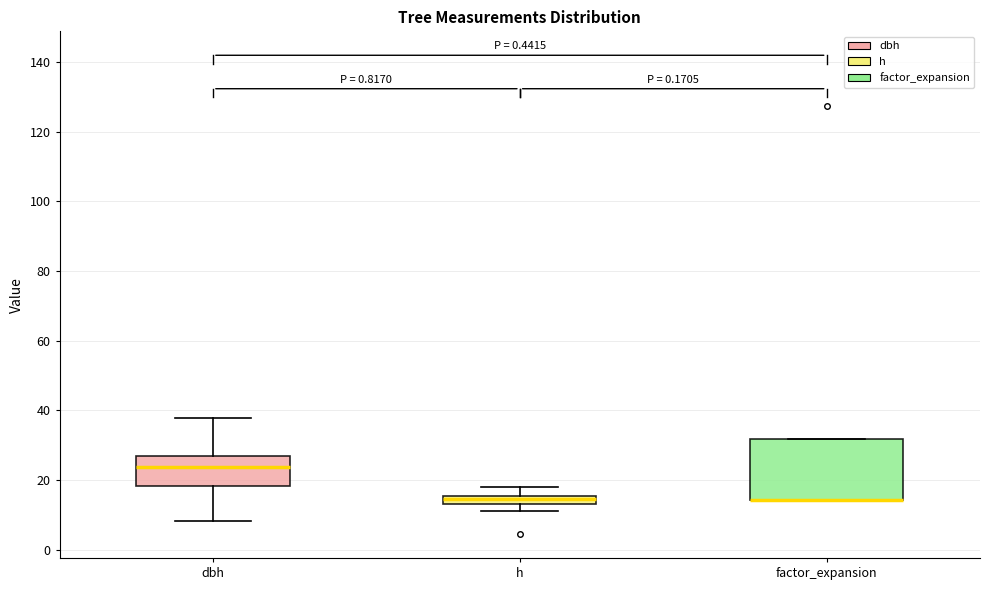

Where is the upper edge of the box for factor_expansion on the y-axis? The values are not printed on the chart, so give them approximately, as read against the axis.

32